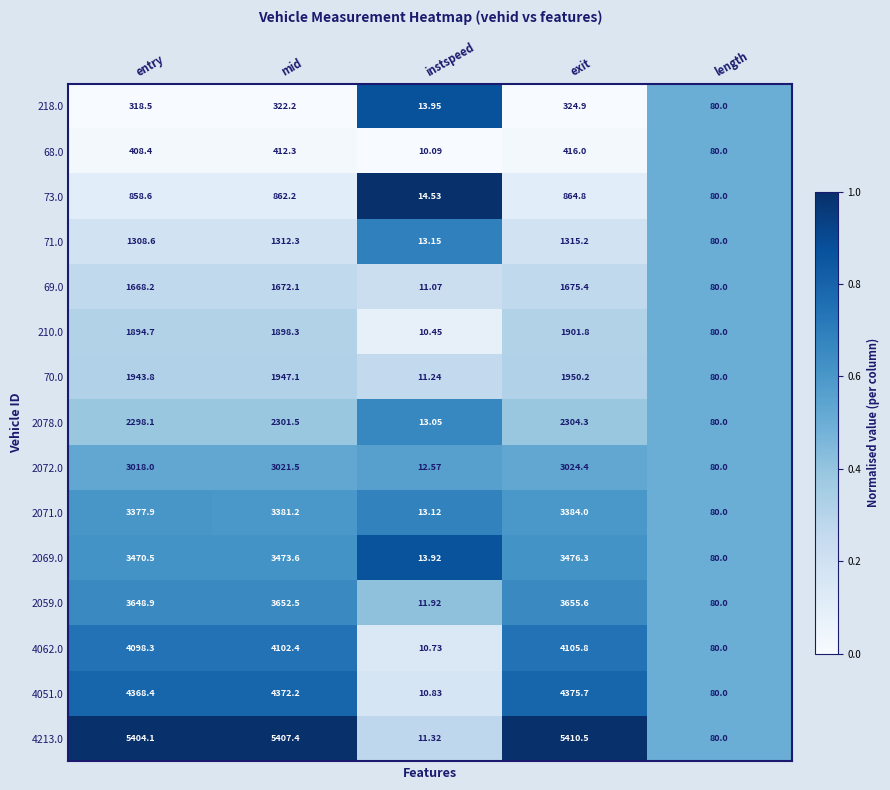

Where is 210.0 nearest to the value 956?

length